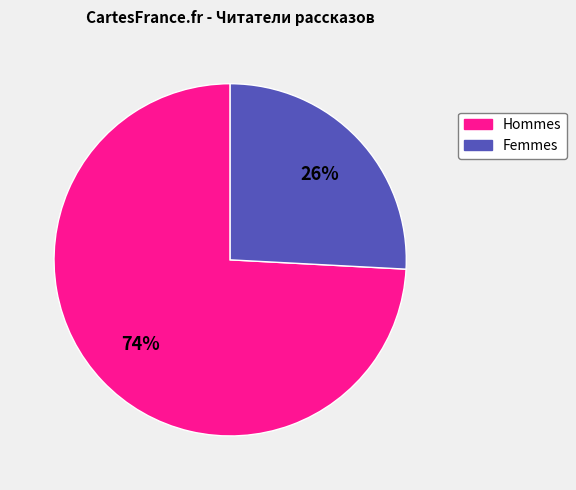

Does any single category account for the majority?

Yes